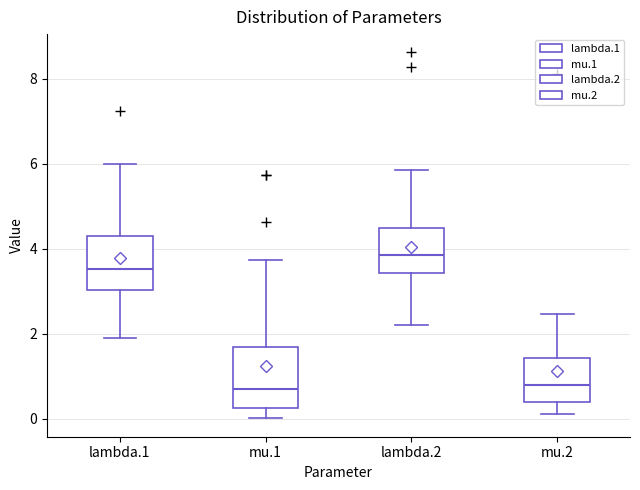

Reading left to right, transcribe this box plot: for each box, give where its median line is, the range the box spans, and where its two whiskers end, as read against the y-axis. The values are not printed on the chart, so give them approximately, as read against the axis.

lambda.1: median 3.6, box 3.0 to 4.2, whiskers 1.8 to 6.0
mu.1: median 0.8, box 0.2 to 1.6, whiskers 0.0 to 3.8
lambda.2: median 3.8, box 3.4 to 4.4, whiskers 2.2 to 5.8
mu.2: median 0.8, box 0.4 to 1.4, whiskers 0.2 to 2.4